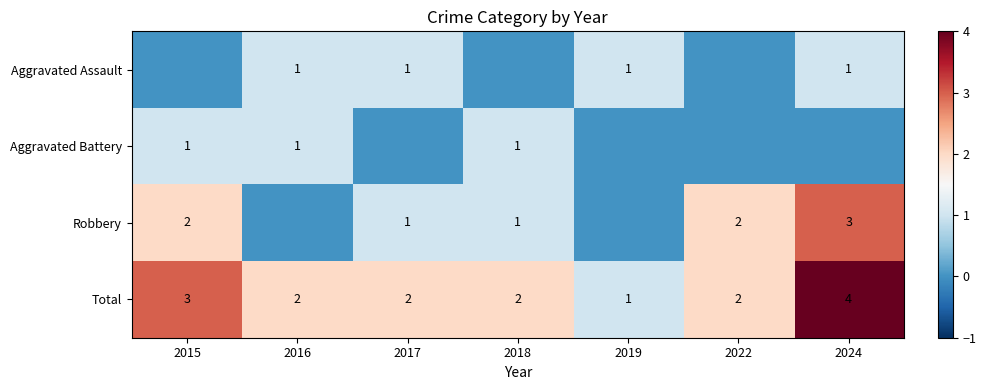

The value of Robbery at 2022 is 2. True or false?

True